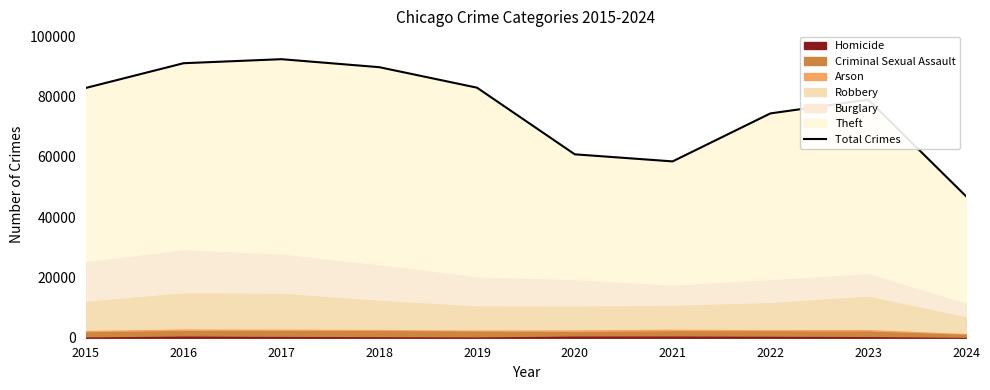

What is the change in value from 2017 to 2019?

-9445